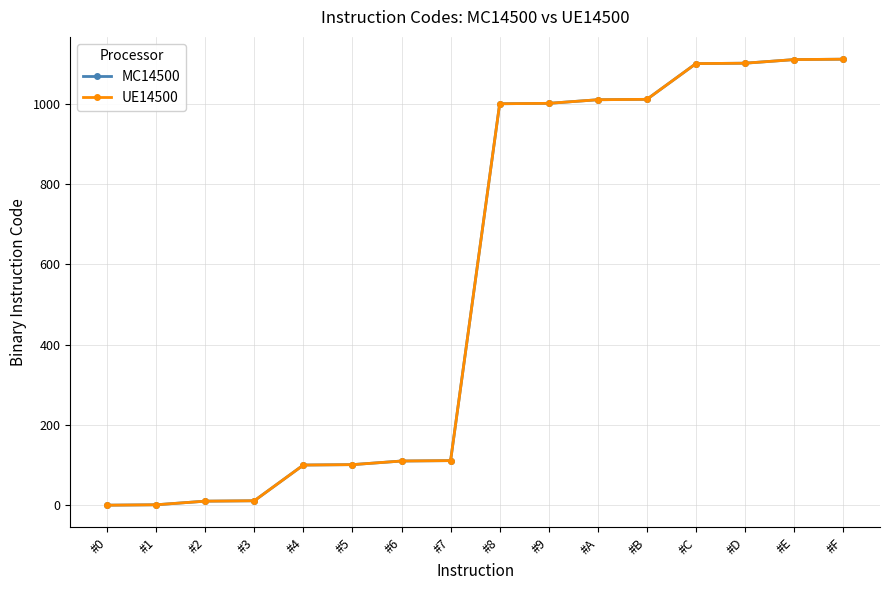

Is this an area chart (filled region under the line)?

No